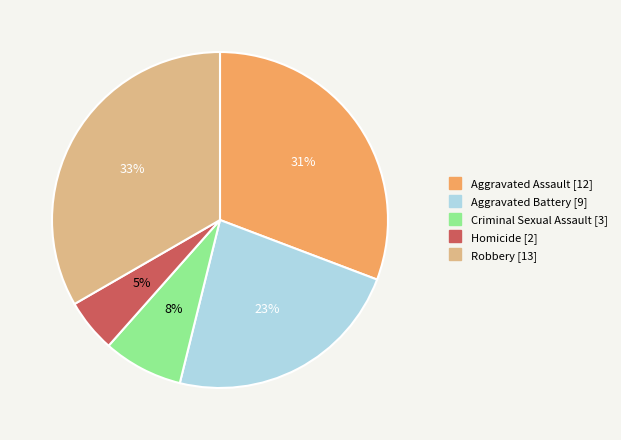

Which has a higher value, Aggravated Battery or Homicide?

Aggravated Battery